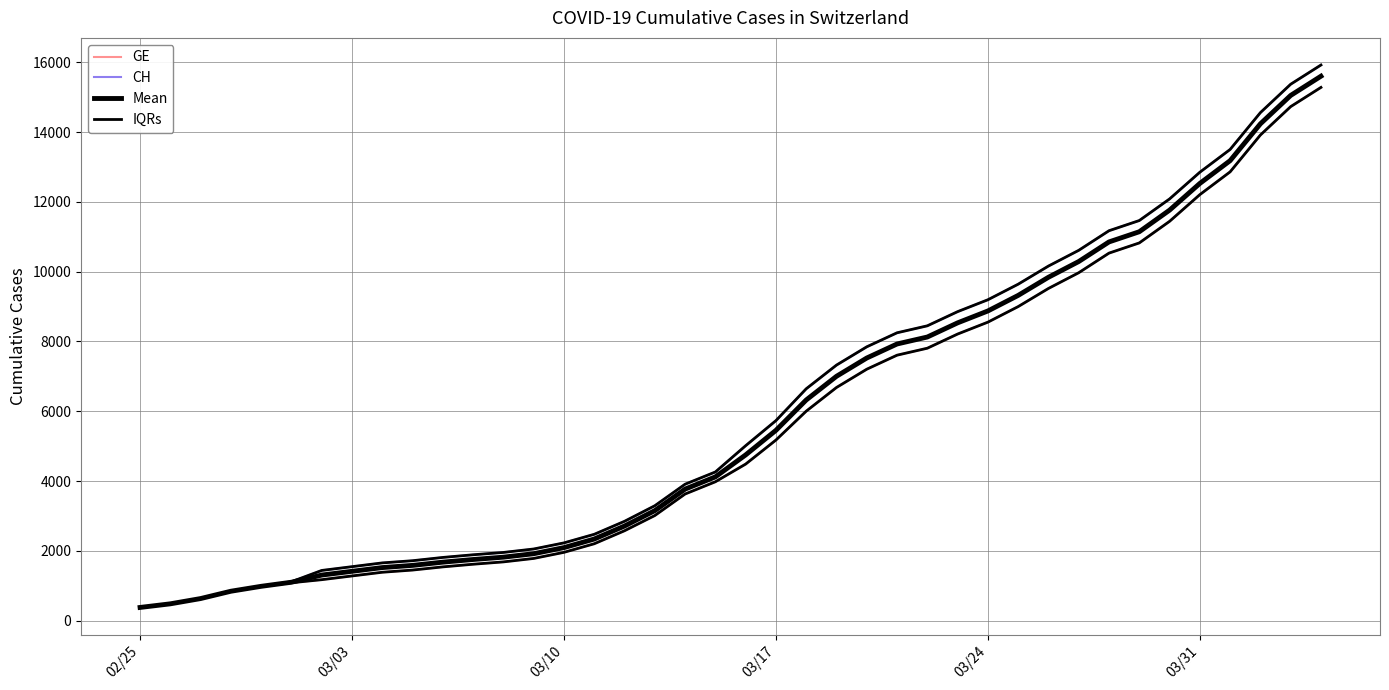

At which category does the chart reach its minimum across all series?

02/25